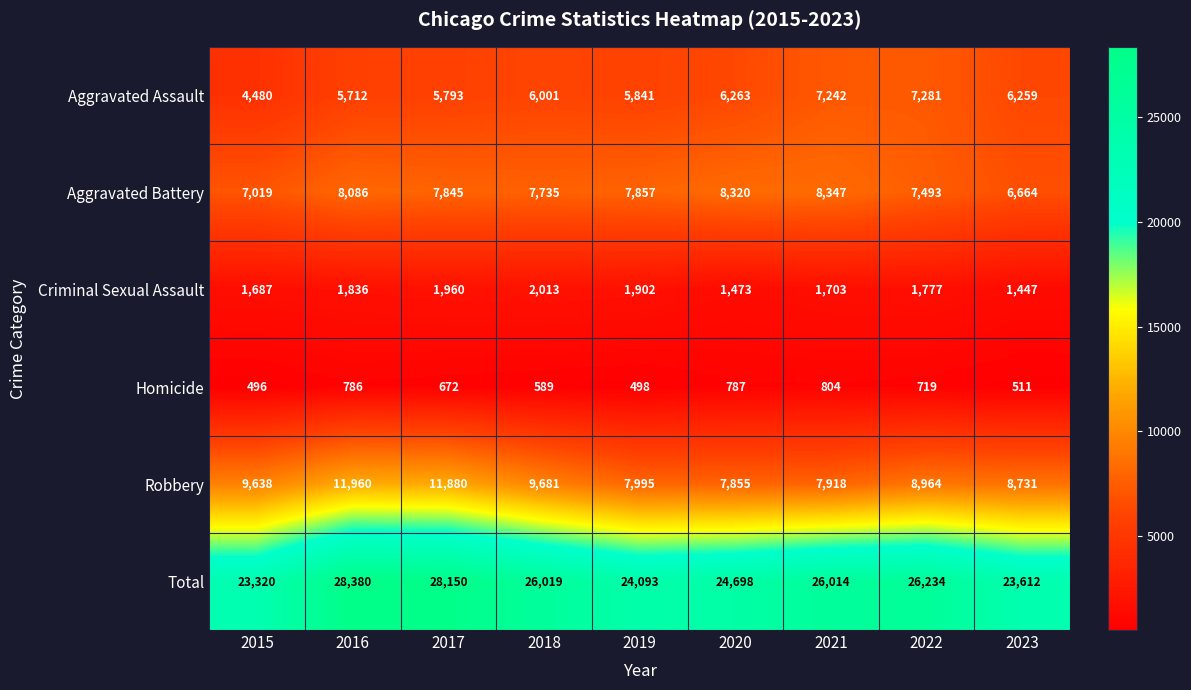

What is the difference between the maximum and minimum values in the Homicide series?

308